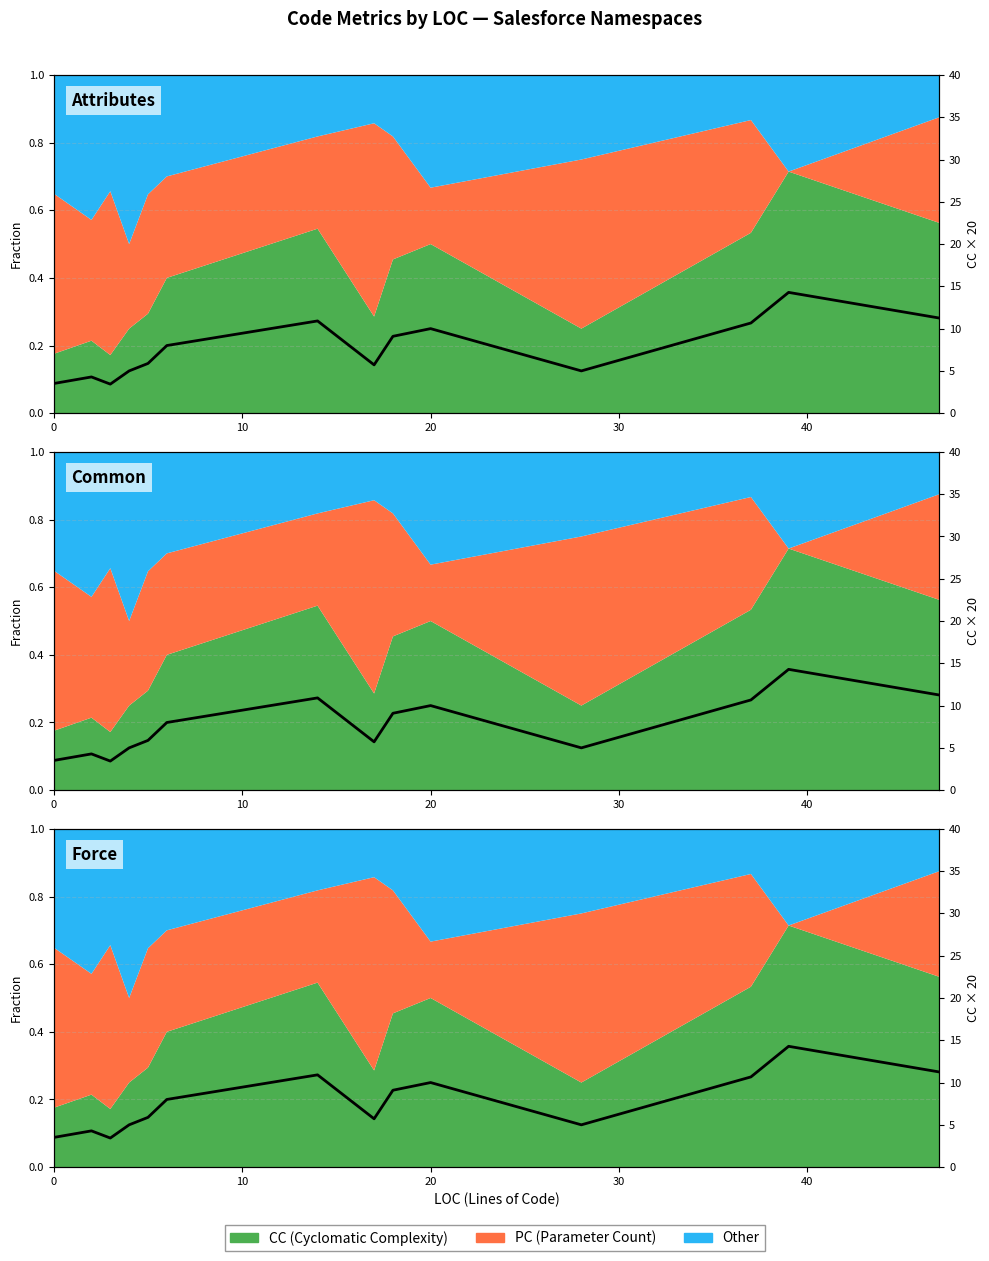

How many interior local peaks (higher than both neighbors) does the data have?

4